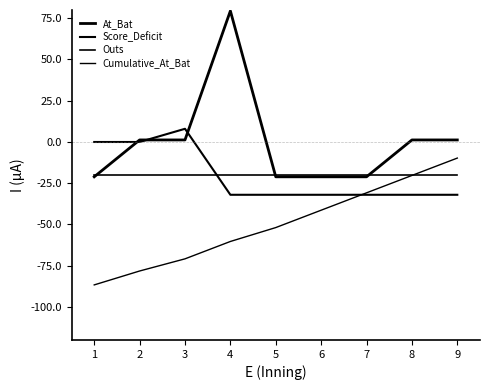

What is the smallest value displayed?

-86.6